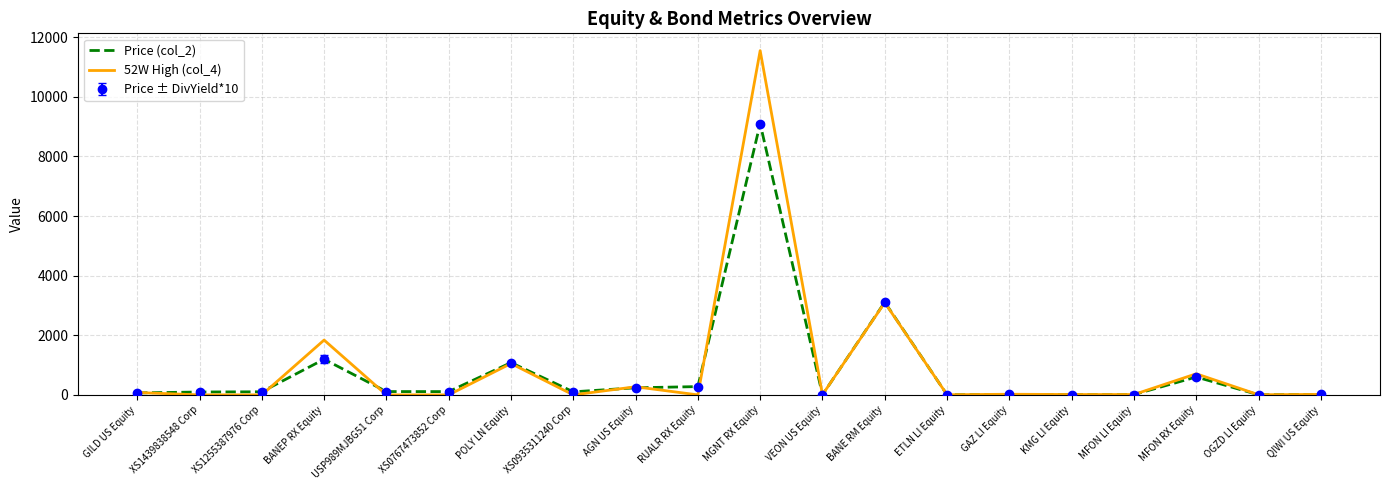

What is the difference between the Price (col_2) values at XS1255387976 Corp and XS0767473852 Corp?

6.3